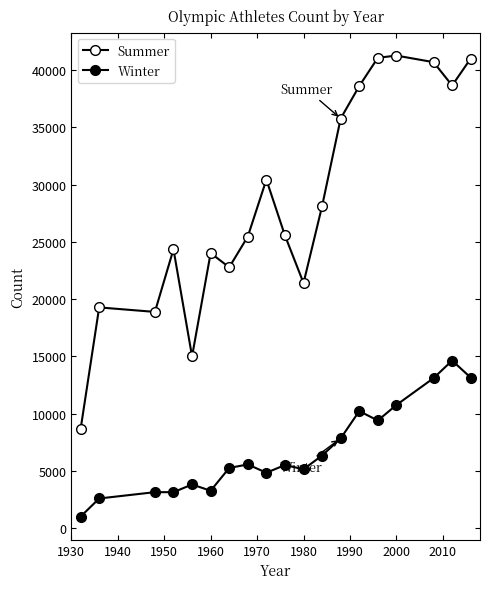

Count the number of categories in the chart.

19